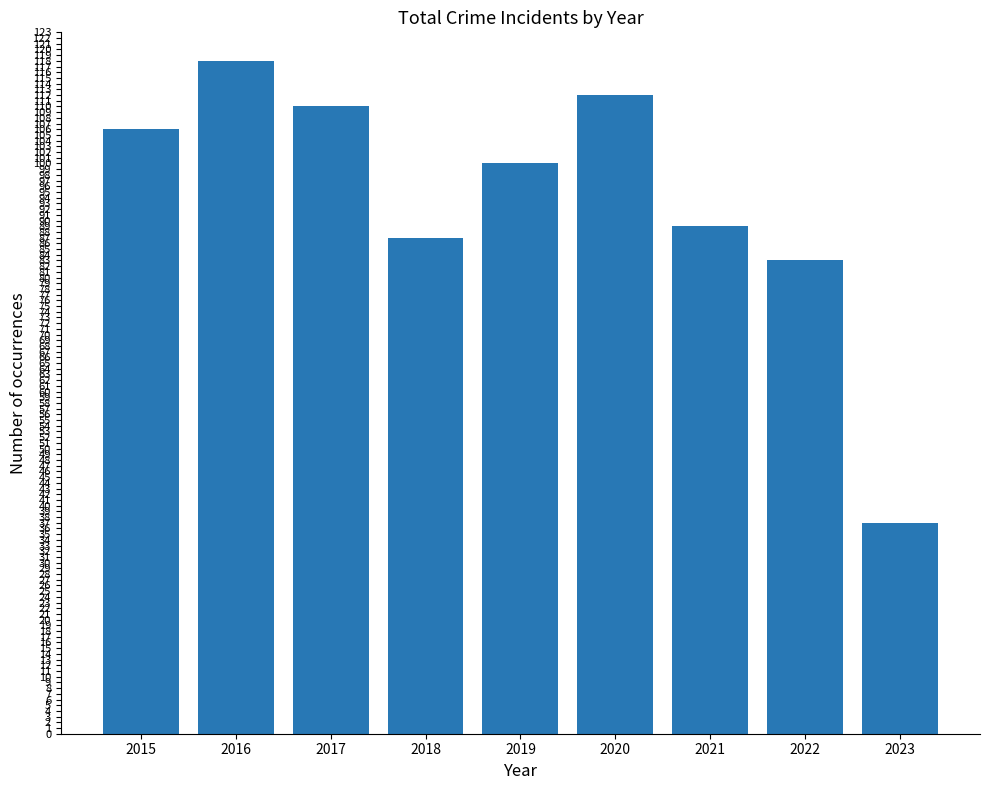

At which category does the chart reach its peak across all series?

2016